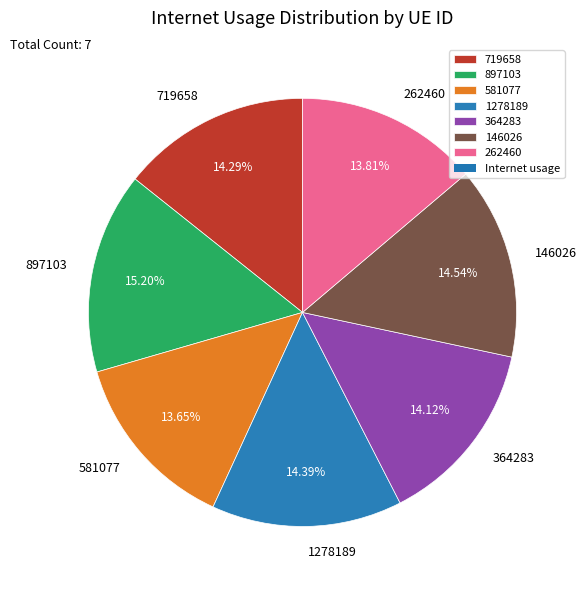

What is the ratio of the value at 897103 to the value at 1278189?

1.1